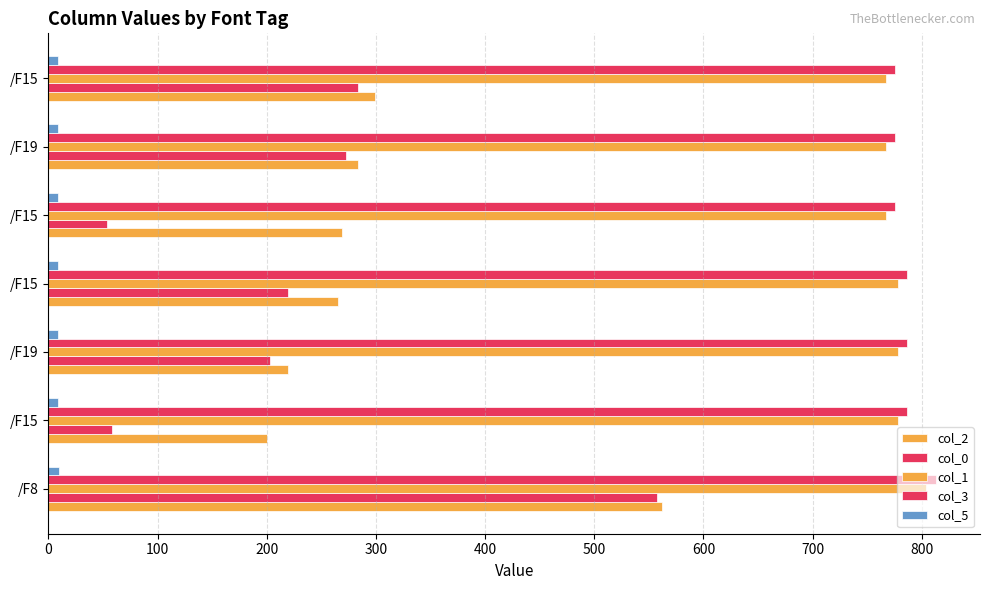

How many data points in col_0 are above 219?

4